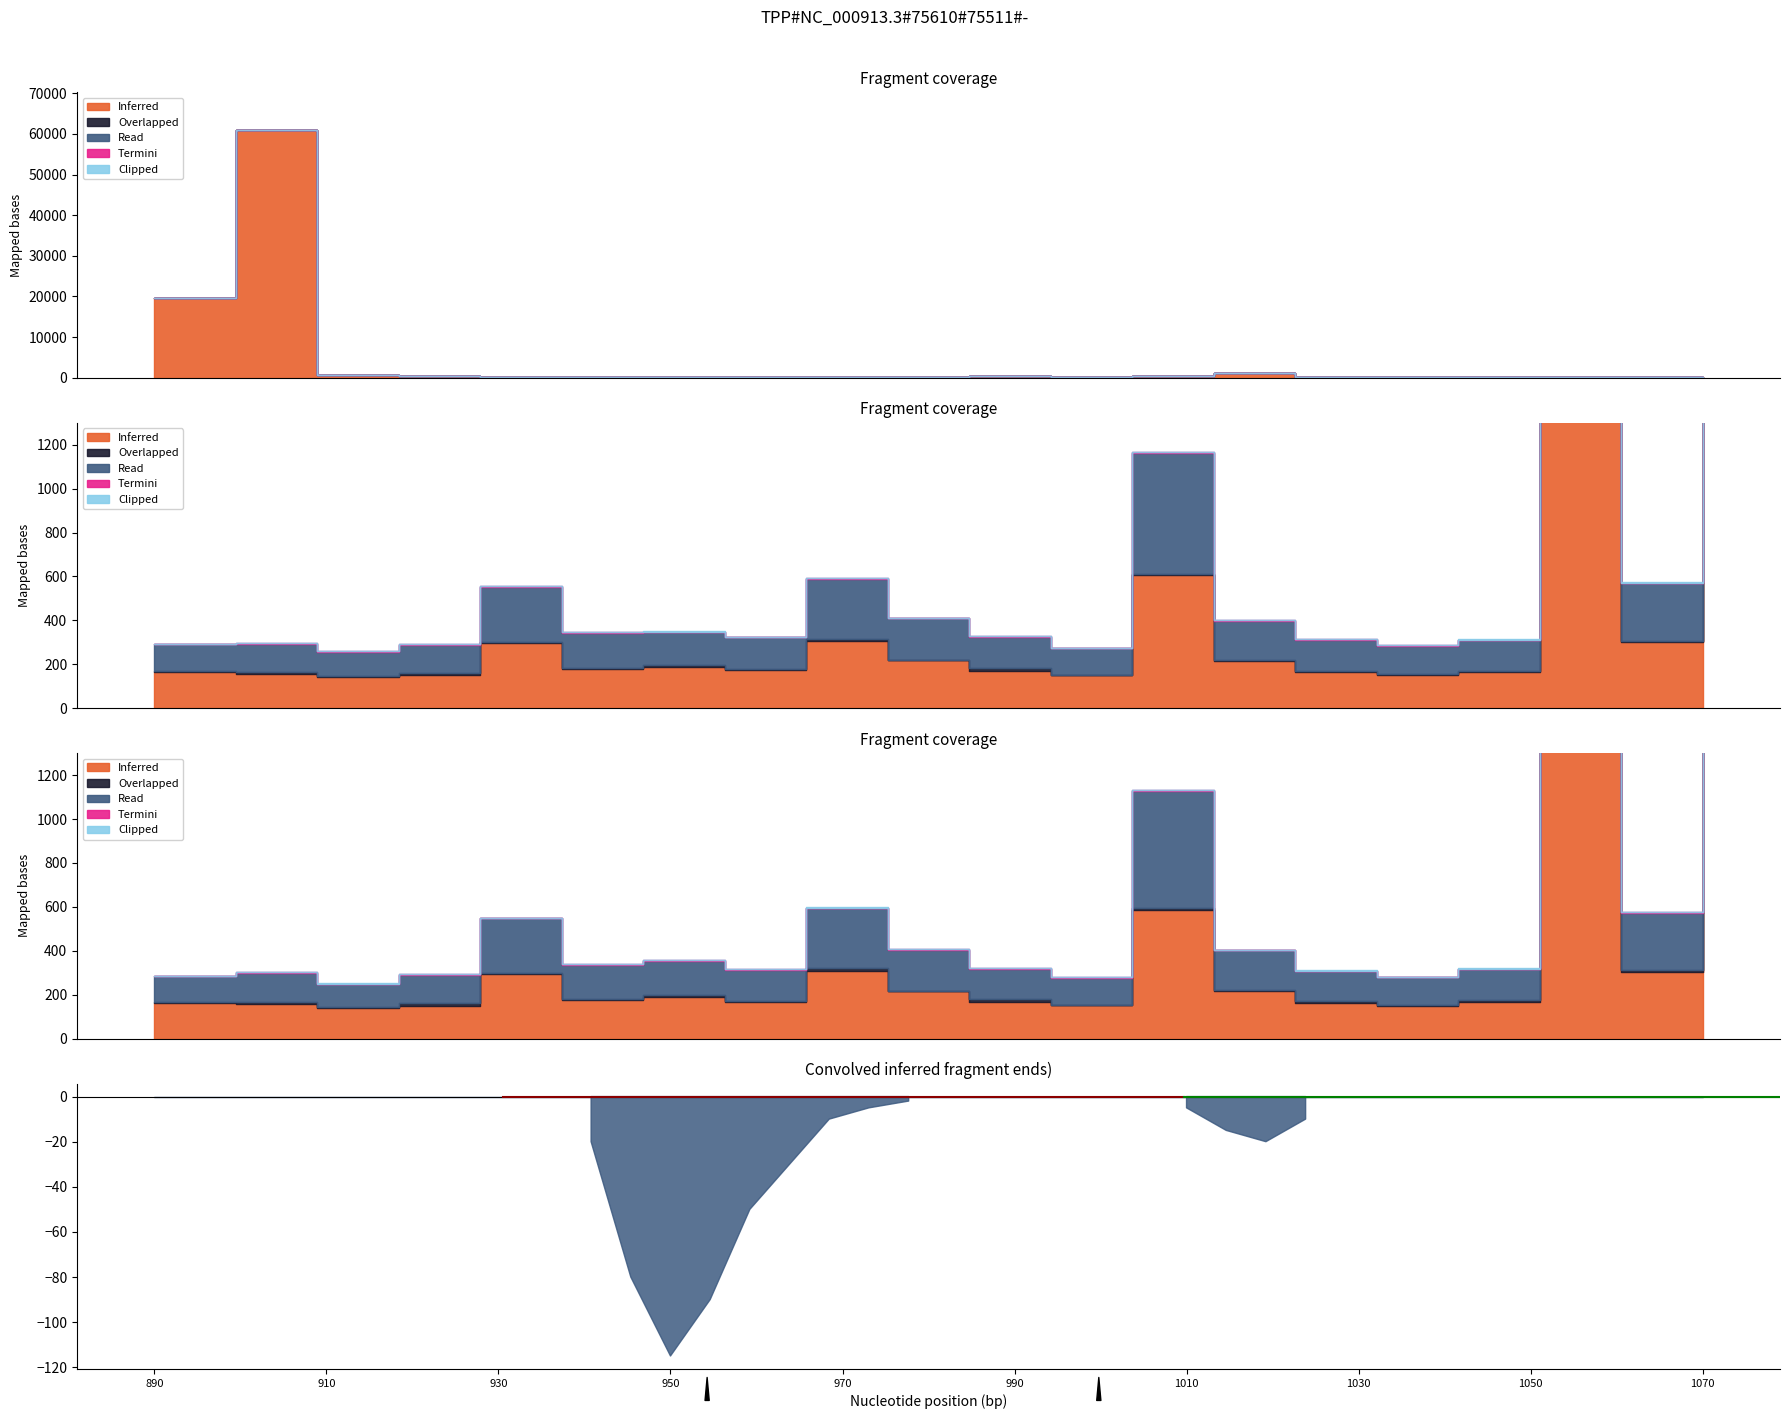

Is the value of Termini at 17 greater than the value of Clipped at 7?

No